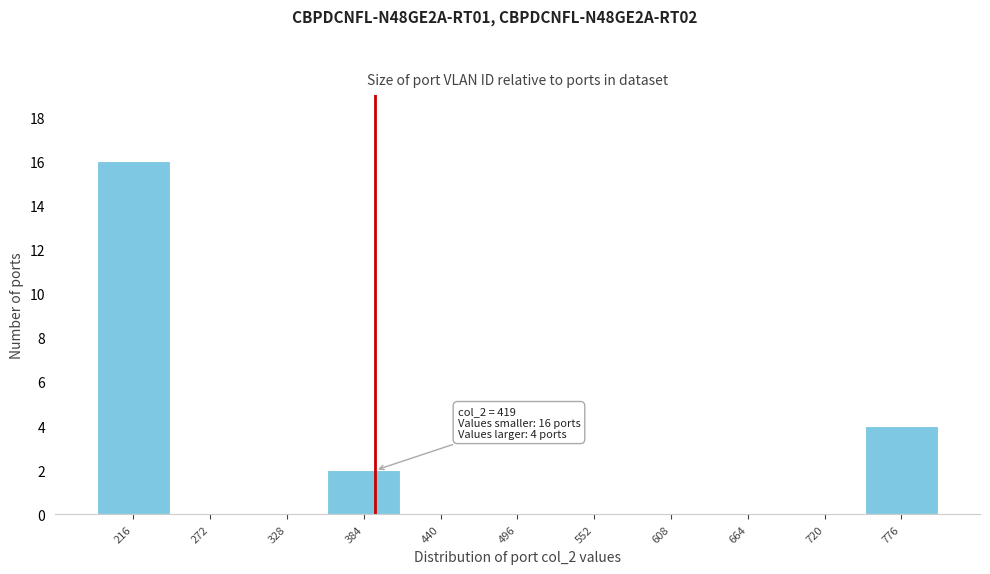

Reading left to right, what are all the values shown in this chart?

216=16	272=0	328=0	384=2	440=0	496=0	552=0	608=0	664=0	720=0	776=4